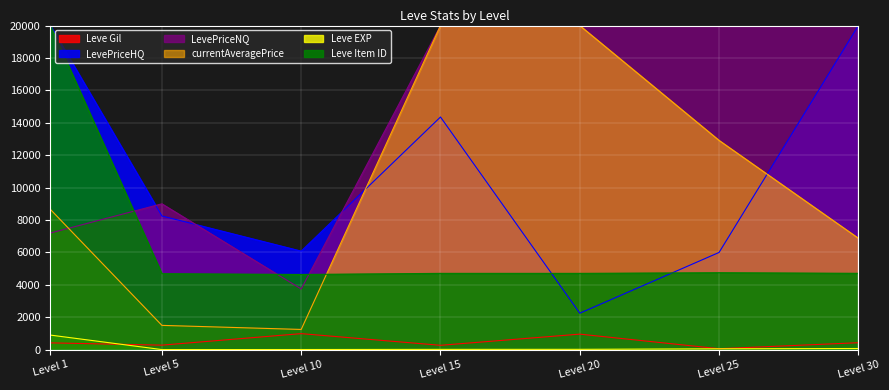

How many intersections are there between currentAveragePrice and Leve Item ID?

1